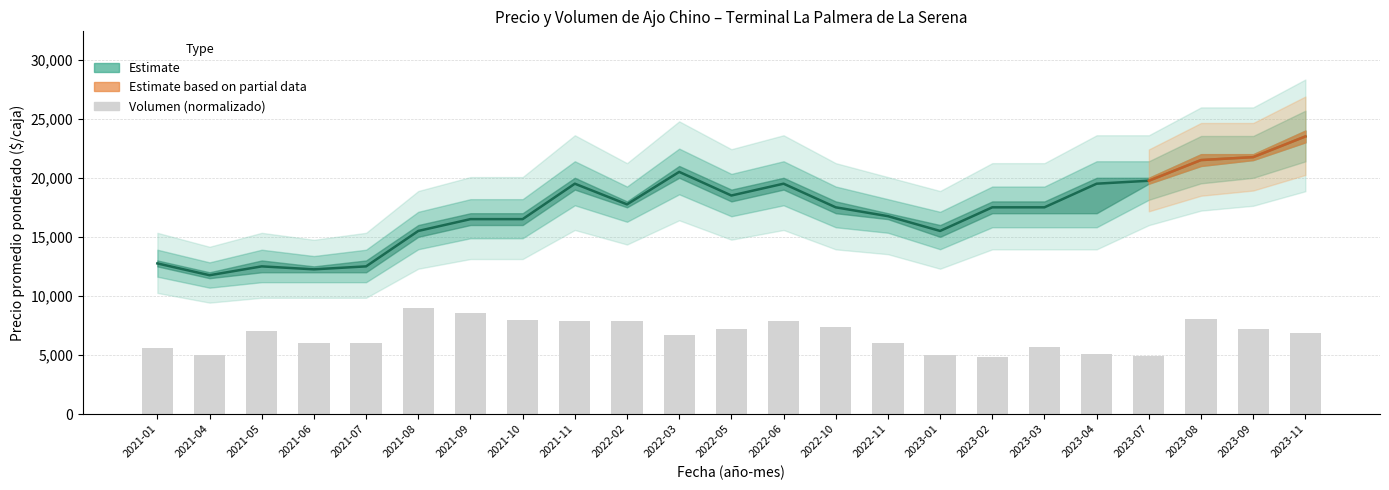

List the labels in order of value, largest first.

2021-08, 2021-09, 2023-08, 2021-10, 2021-11, 2022-06, 2022-02, 2022-10, 2022-05, 2023-09, 2021-05, 2023-11, 2022-03, 2022-11, 2021-06, 2021-07, 2023-03, 2021-01, 2023-04, 2023-01, 2021-04, 2023-07, 2023-02